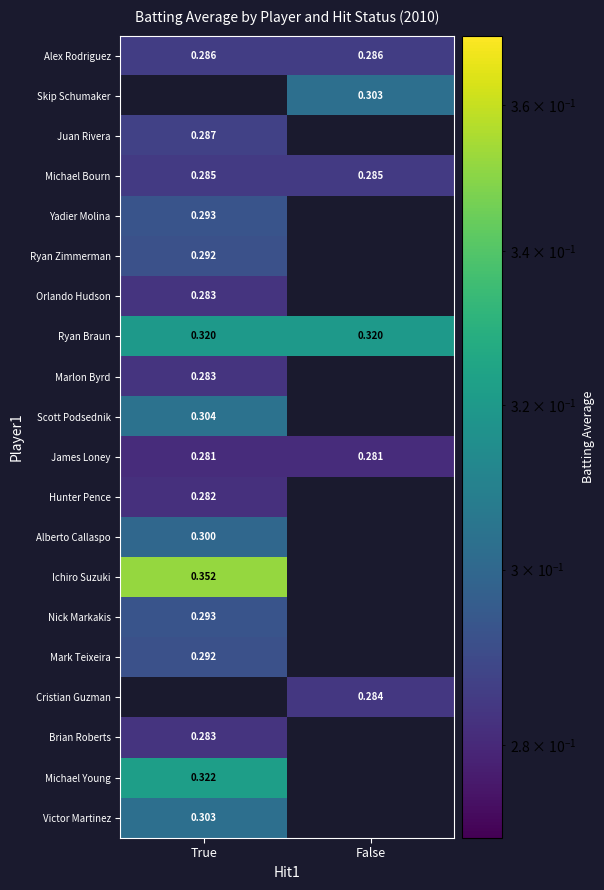

Rank the series at True from highest to lowest value.

Ichiro Suzuki, Michael Young, Ryan Braun, Scott Podsednik, Victor Martinez, Alberto Callaspo, Yadier Molina, Nick Markakis, Ryan Zimmerman, Mark Teixeira, Juan Rivera, Alex Rodriguez, Michael Bourn, Orlando Hudson, Marlon Byrd, Brian Roberts, Hunter Pence, James Loney, Skip Schumaker, Cristian Guzman